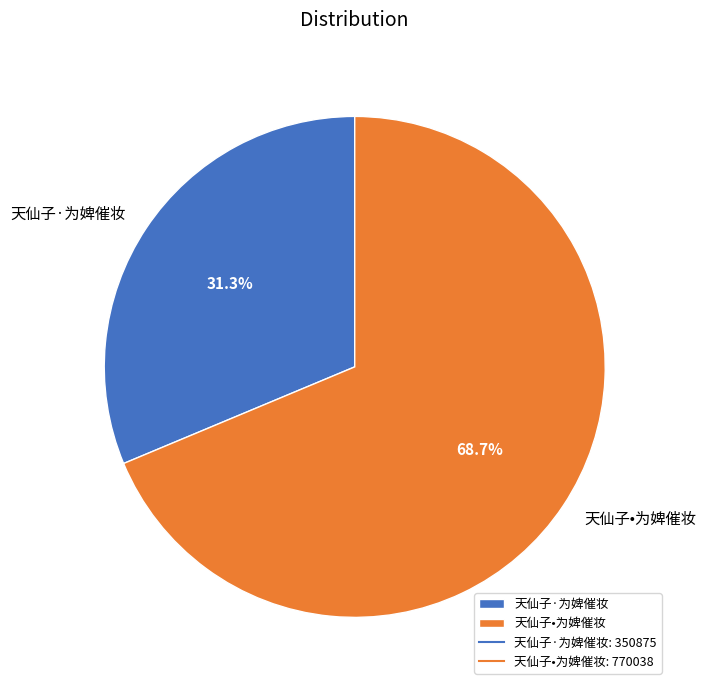

The 天仙子·为婢催妆 slice represents 31% of the pie. True or false?

True